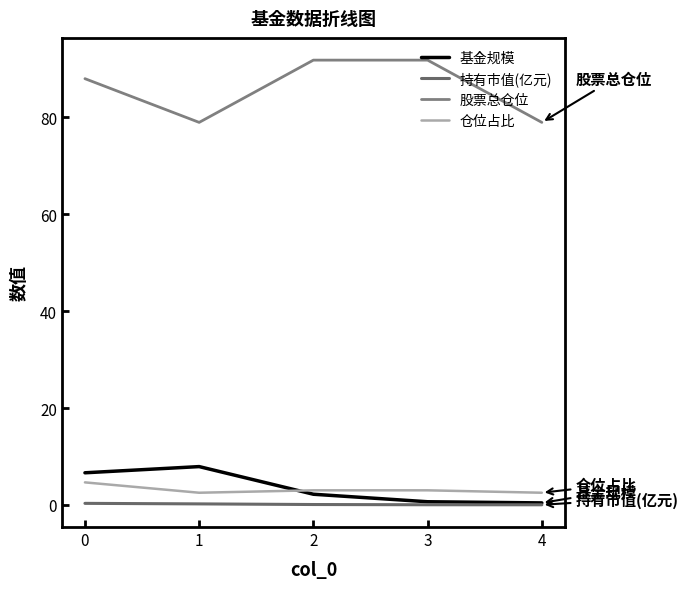

What is the difference between the second highest and second lowest values in the 基金规模 series?

6.0